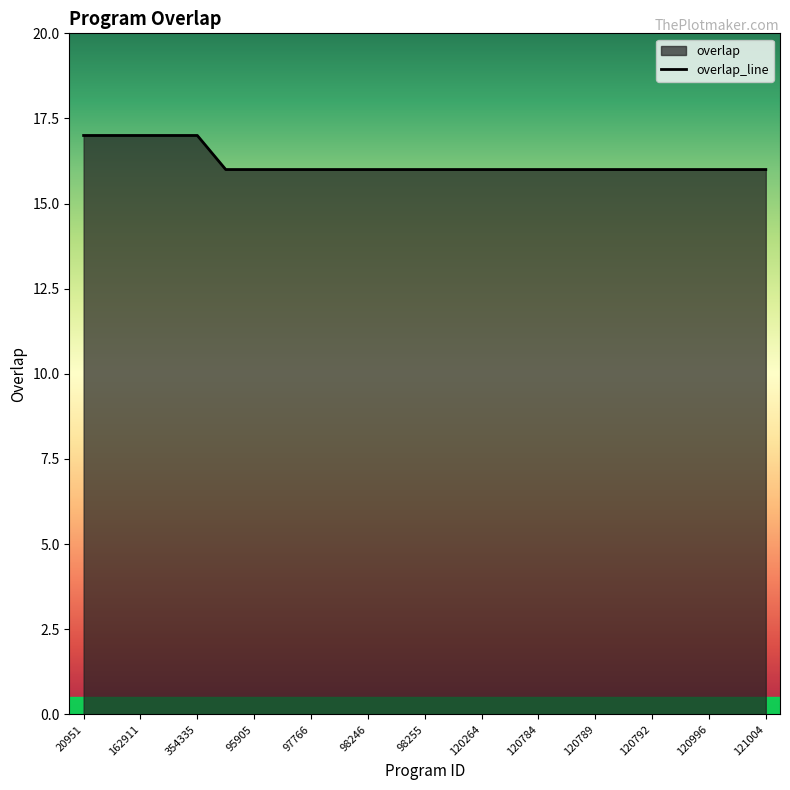

The chart shows a value of 16 at 120789. True or false?

True